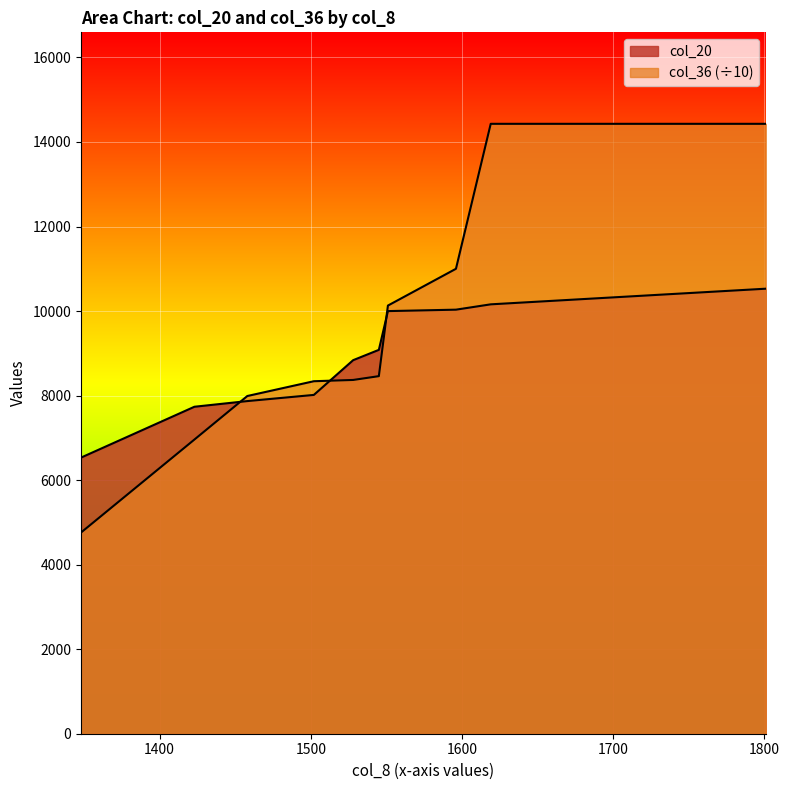

The value of col_36 at 1551 is 10130. True or false?

True